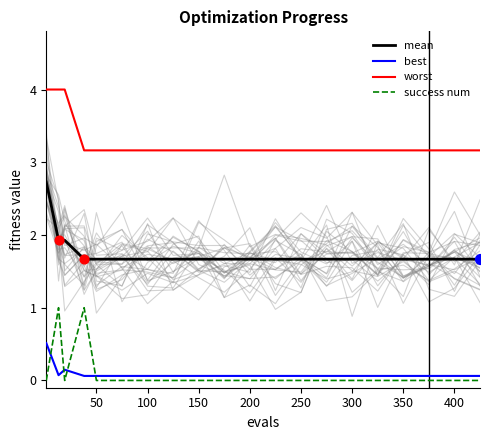

Which series contains the lowest Y value?

success num